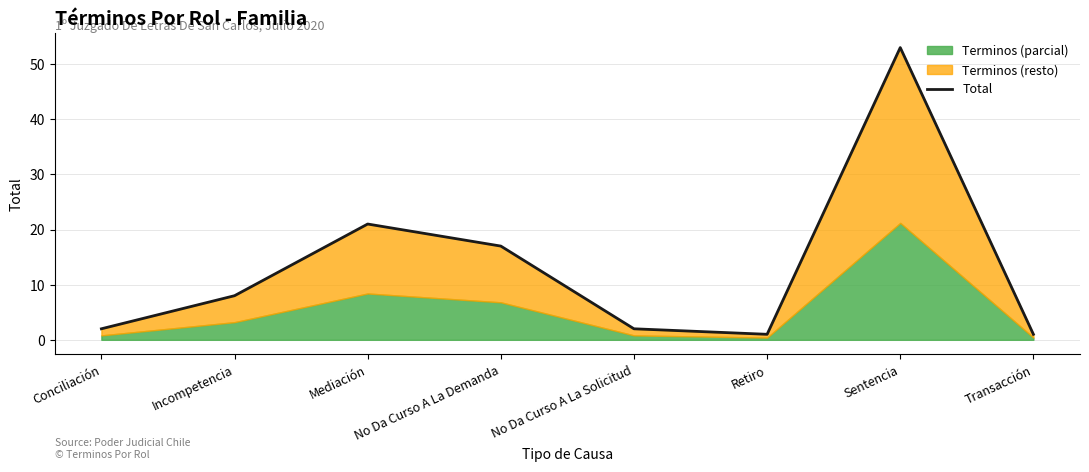

What is the minimum value shown in the chart?

1